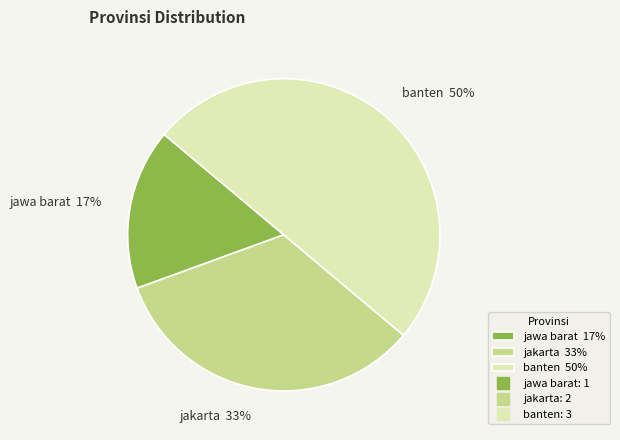

True or false: jakarta accounts for 24% of the total.

False